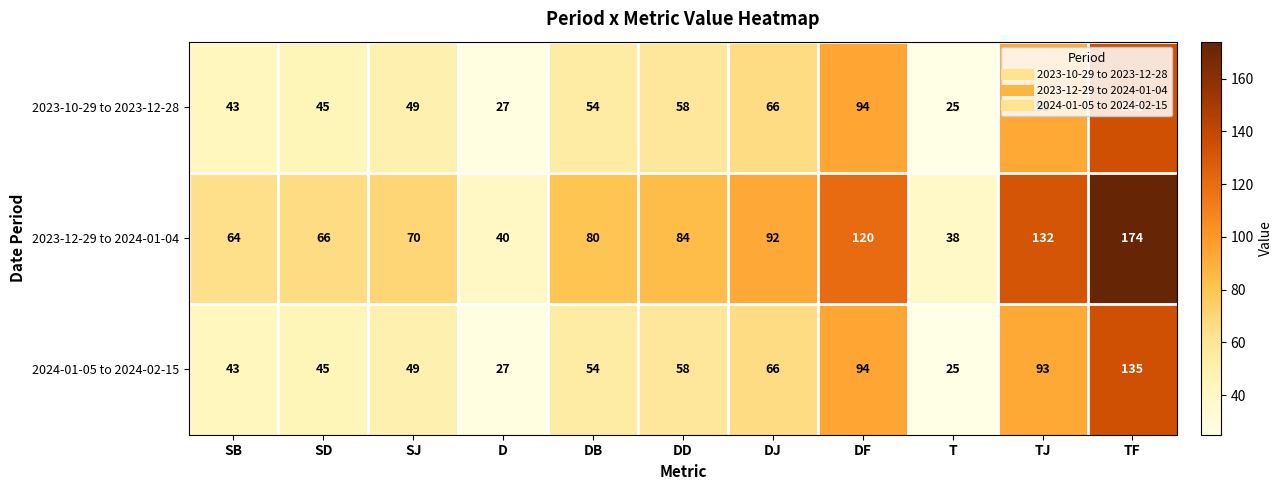

Is it true that 2023-12-29 to 2024-01-04 equals 54 at D?

False